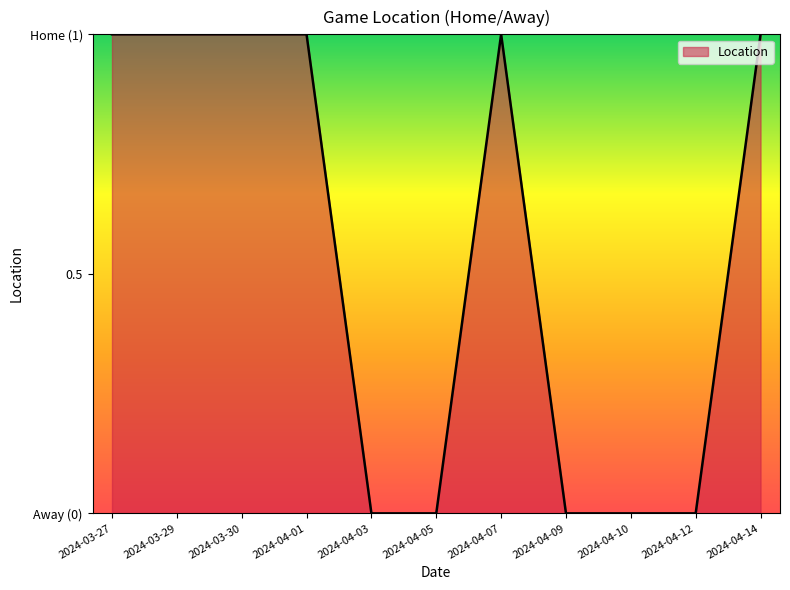

List the labels in order of value, largest first.

2024-03-27, 2024-03-29, 2024-03-30, 2024-04-01, 2024-04-07, 2024-04-14, 2024-04-03, 2024-04-05, 2024-04-09, 2024-04-10, 2024-04-12